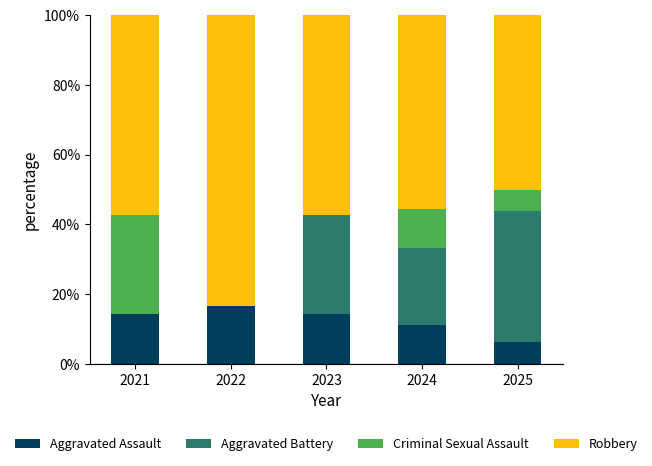

What is the sum of the Aggravated Assault values at 2024 and 2023?

25.4